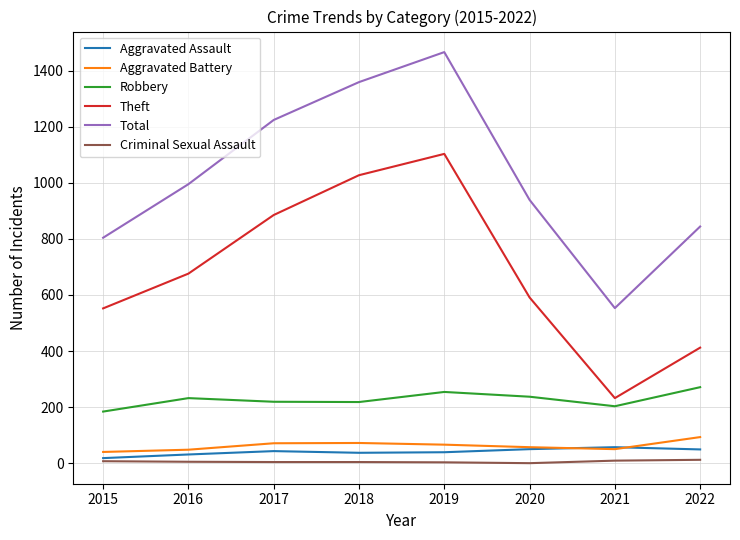

What is the sum of the Criminal Sexual Assault values at 2019 and 2017?

7